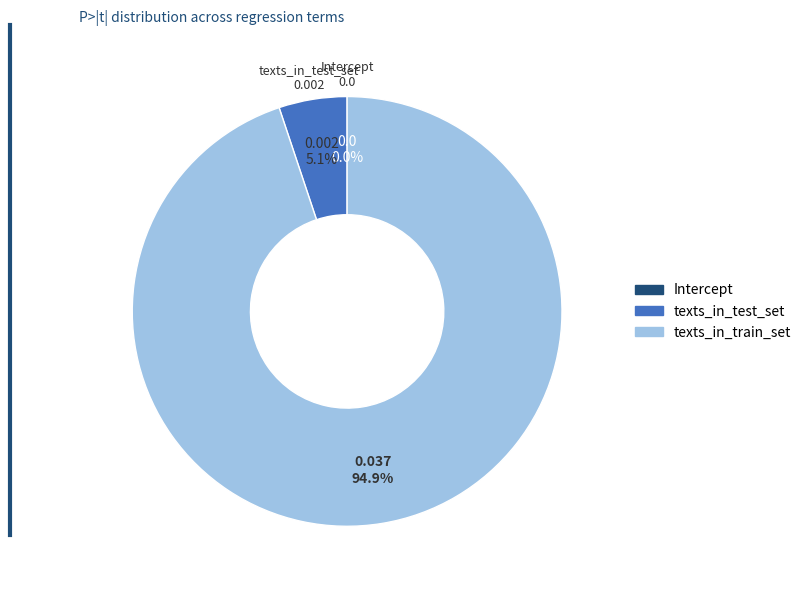

Combined, what portion of the pie is texts_in_test_set and Intercept?

5.1%